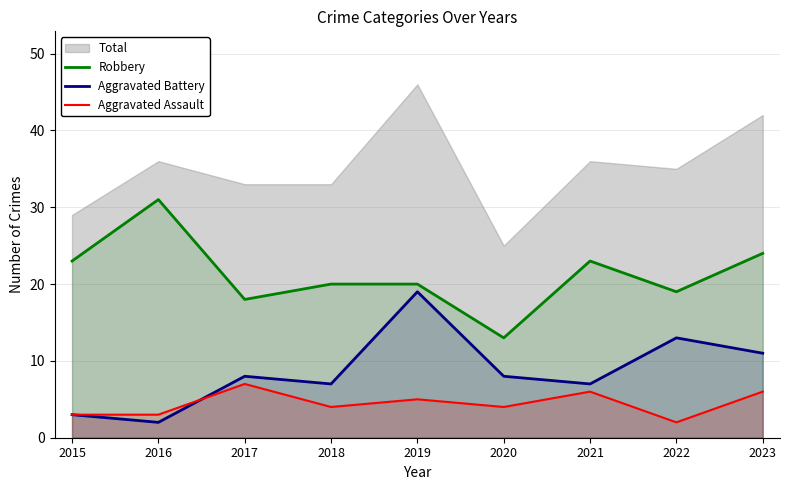

How many data points in Robbery are less than 20?

3